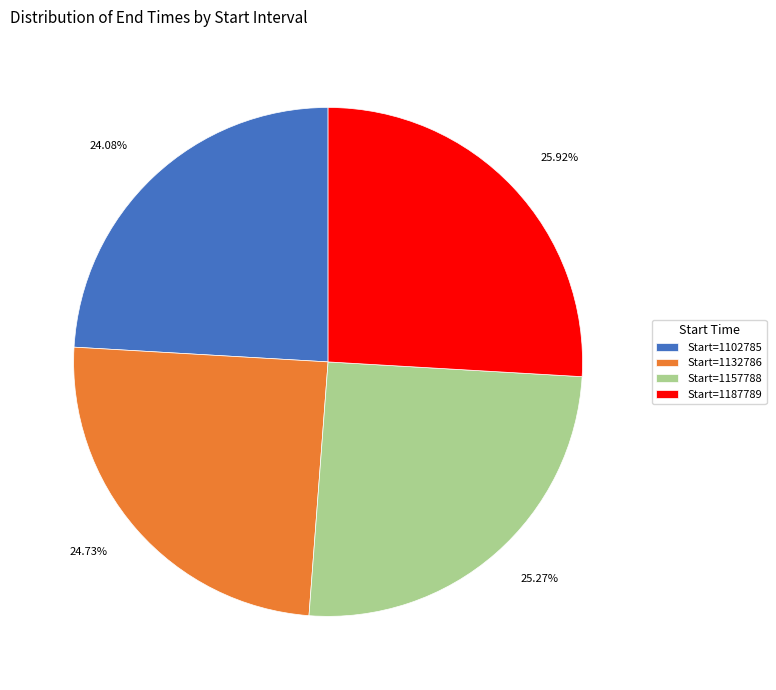

Is Start=1132786 the majority of the pie?

No